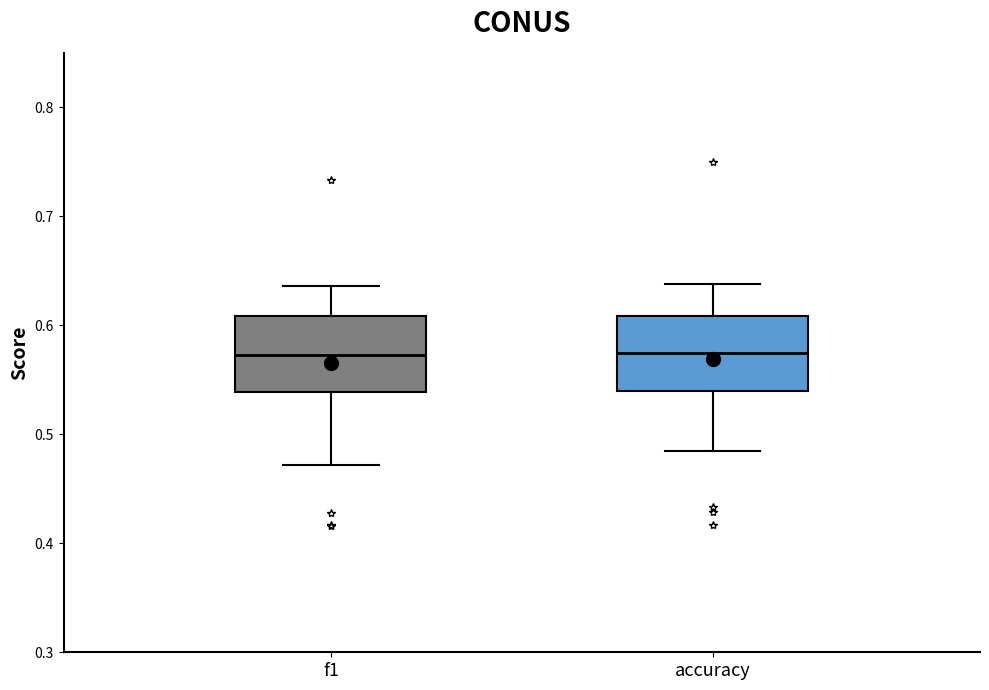

Reading left to right, transcribe this box plot: for each box, give where its median line is, the range the box spans, and where its two whiskers end, as read against the y-axis. The values are not printed on the chart, so give them approximately, as read against the axis.

f1: median 0.57, box 0.54 to 0.61, whiskers 0.47 to 0.64
accuracy: median 0.58, box 0.54 to 0.61, whiskers 0.48 to 0.64